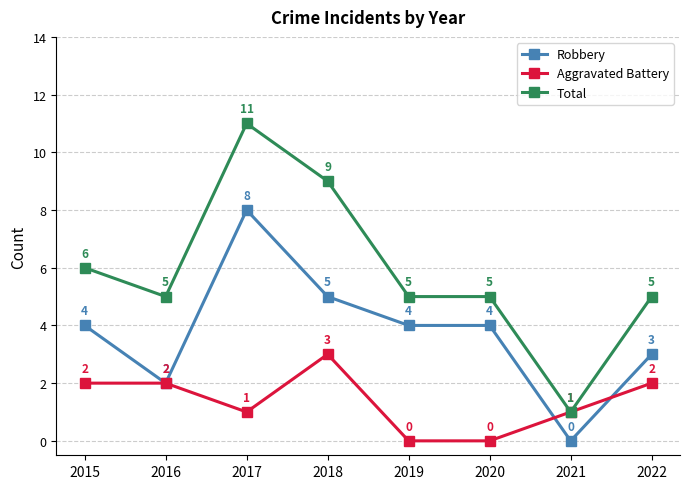

Which series has the largest total across all categories?

Total